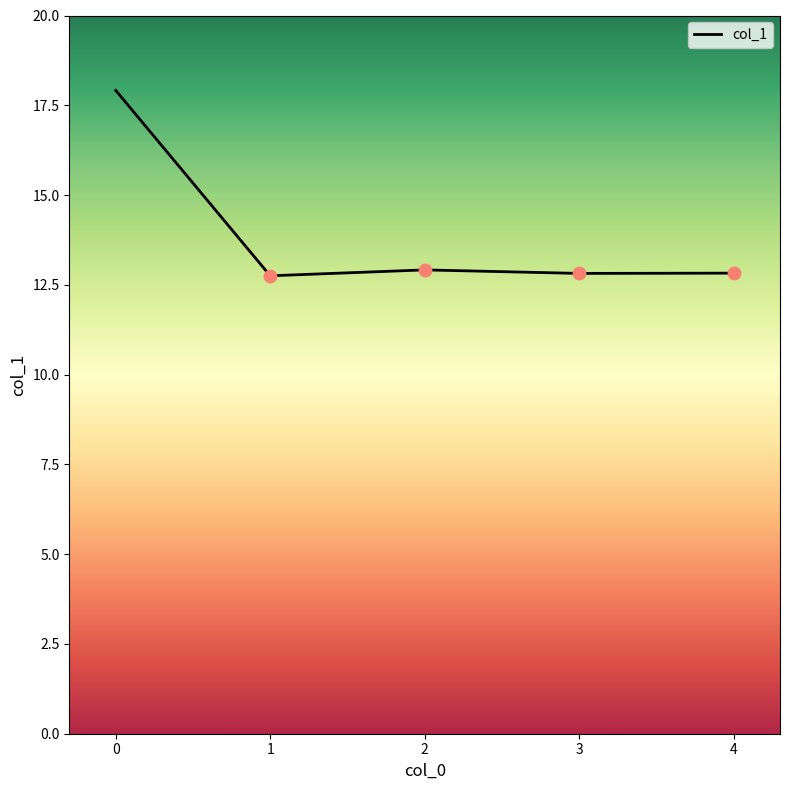

Which has a higher value, 3 or 0?

0